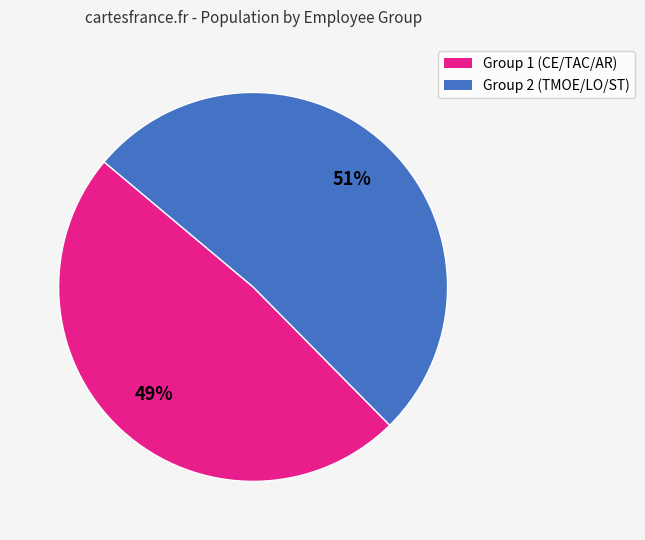

Is there any slice that represents more than half of the pie?

Yes